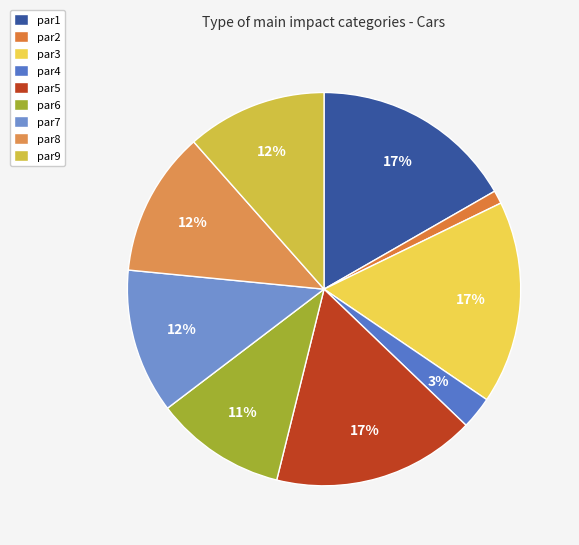

Rank the categories by value from highest to lowest.

par1, par3, par5, par8, par7, par9, par6, par4, par2